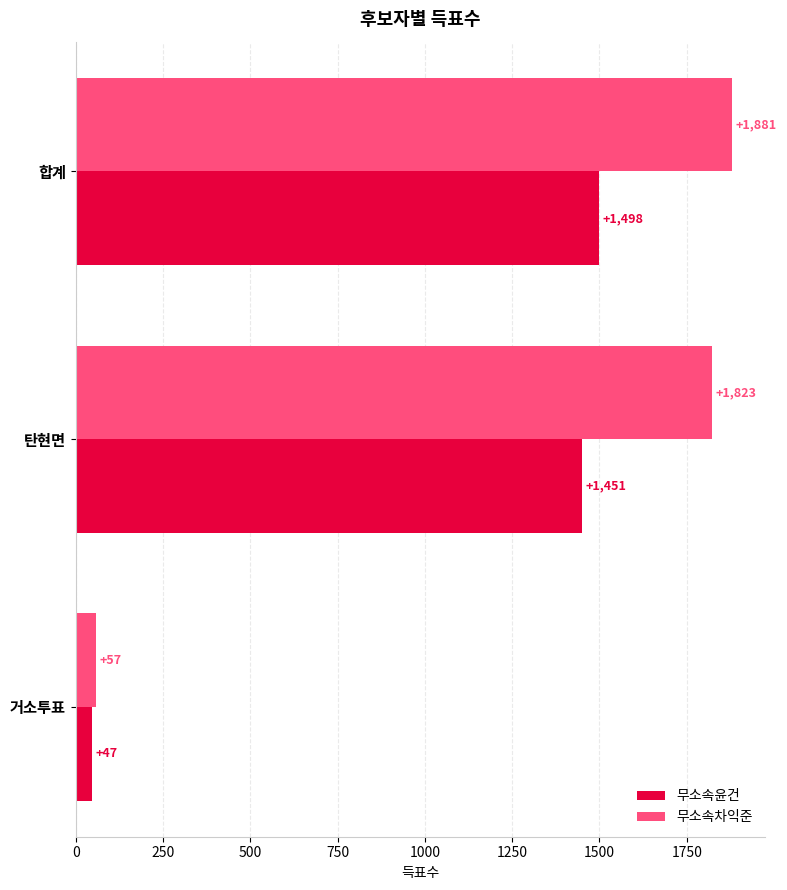

What is the difference between the 무소속차익준 values at 합계 and 거소투표?

1824